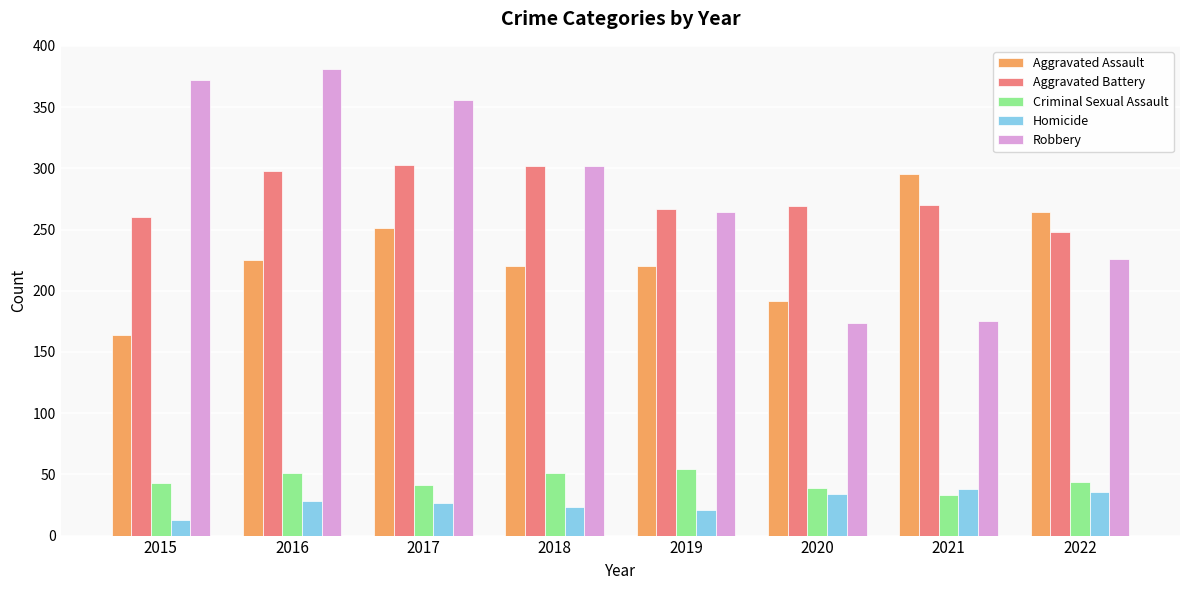

How many data points in Aggravated Battery are less than 270?

4